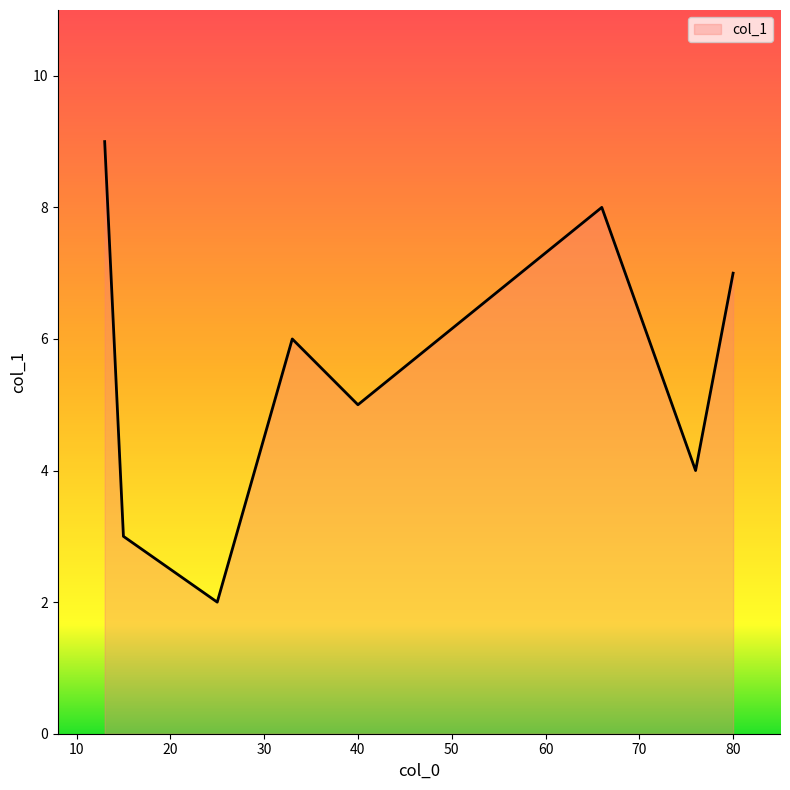

What is the greatest value displayed?

9